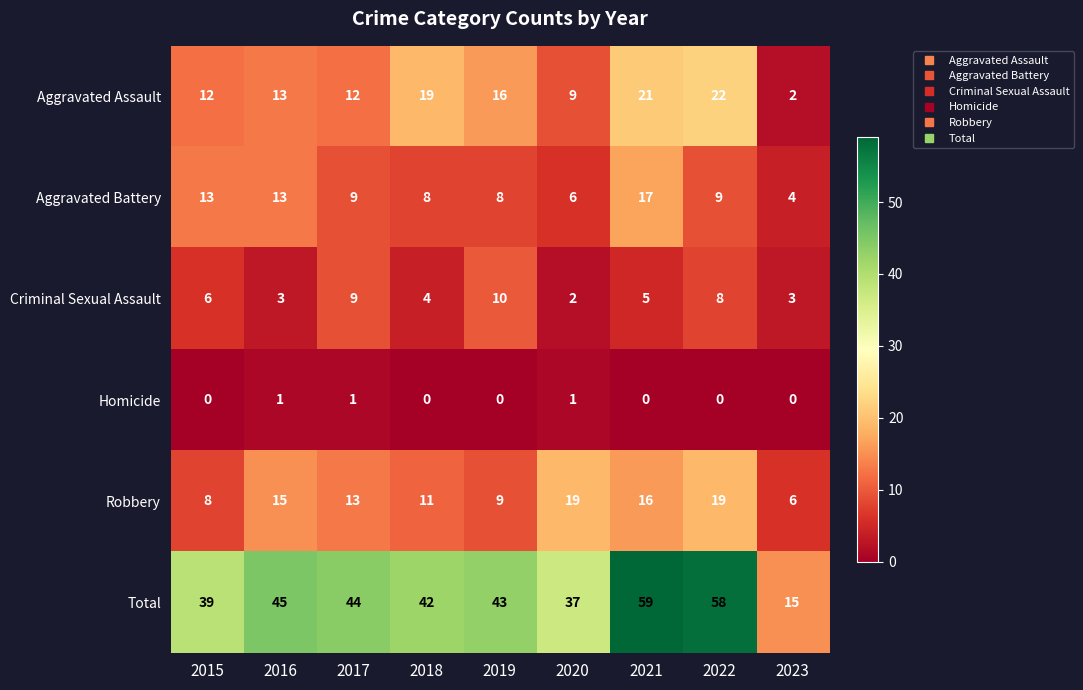

How many data points does each series have?

9